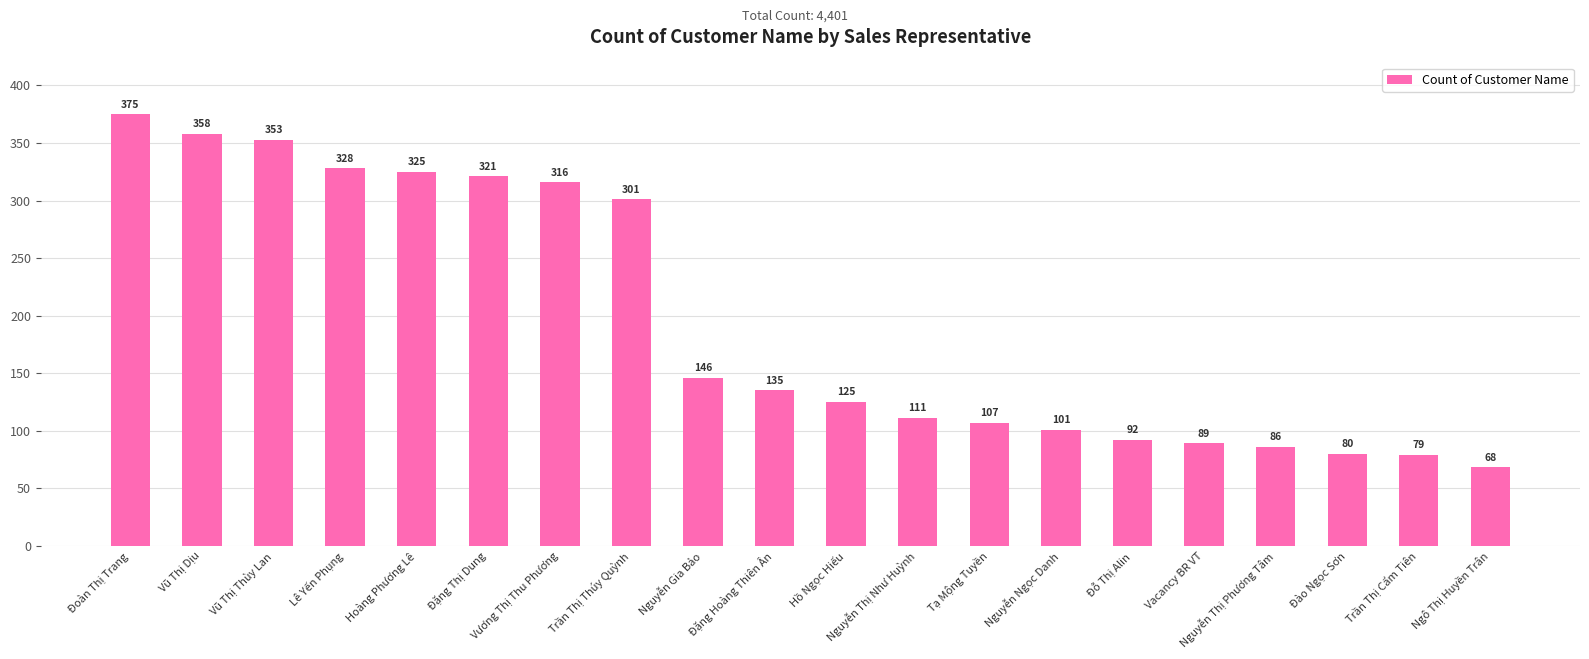

List the labels in order of value, smallest first.

Ngô Thị Huyền Trân, Trần Thị Cẩm Tiên, Đào Ngọc Sơn, Nguyễn Thị Phương Tâm, Vacancy BR VT, Đỗ Thị Alin, Nguyễn Ngọc Danh, Tạ Mộng Tuyền, Nguyễn Thị Như Huỳnh, Hồ Ngọc Hiếu, Đặng Hoàng Thiên Ân, Nguyễn Gia Bảo, Trần Thị Thúy Quỳnh, Vương Thị Thu Phương, Đặng Thị Dung, Hoàng Phương Lê, Lê Yến Phụng, Vũ Thị Thùy Lan, Vũ Thị Dịu, Đoàn Thị Trang